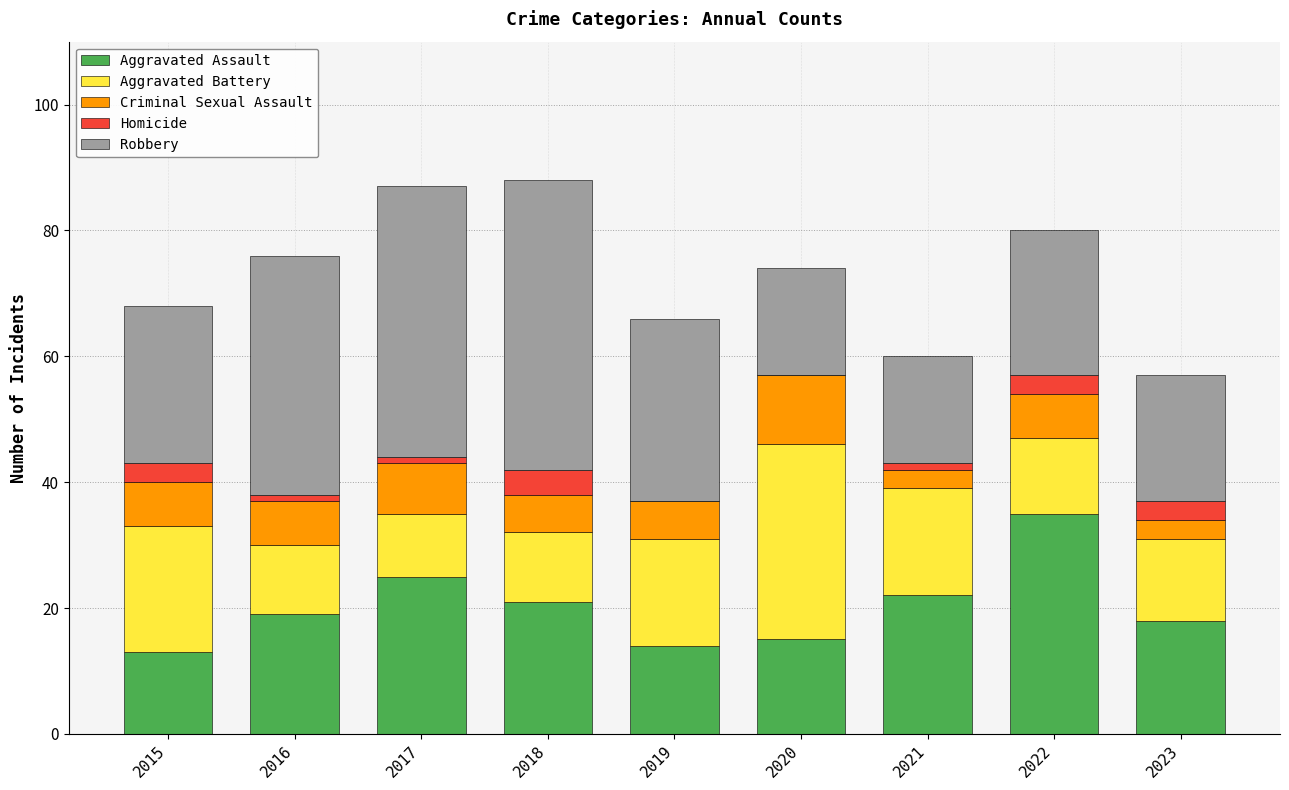

What is the maximum value for Aggravated Assault?

35